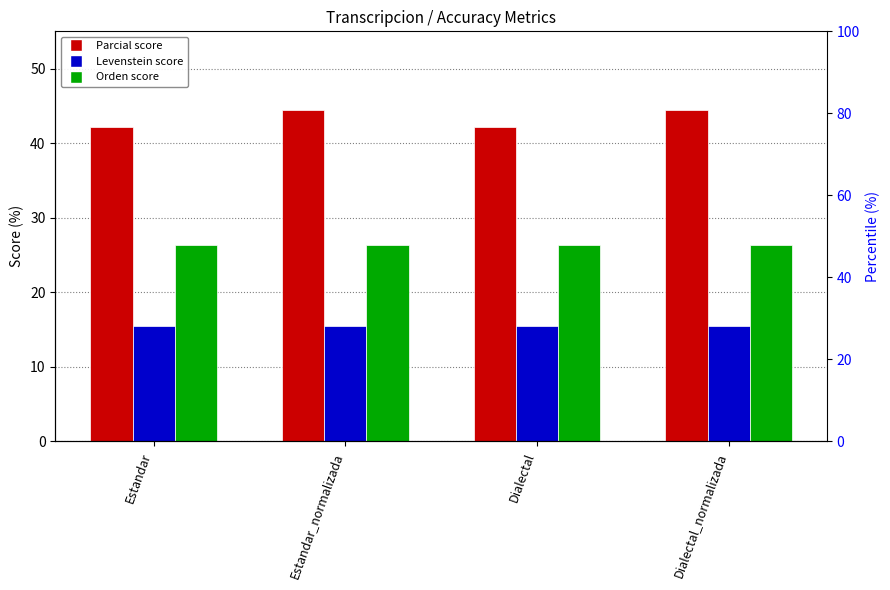

What is the value of the Orden bar at the 2nd from the left?

26.3